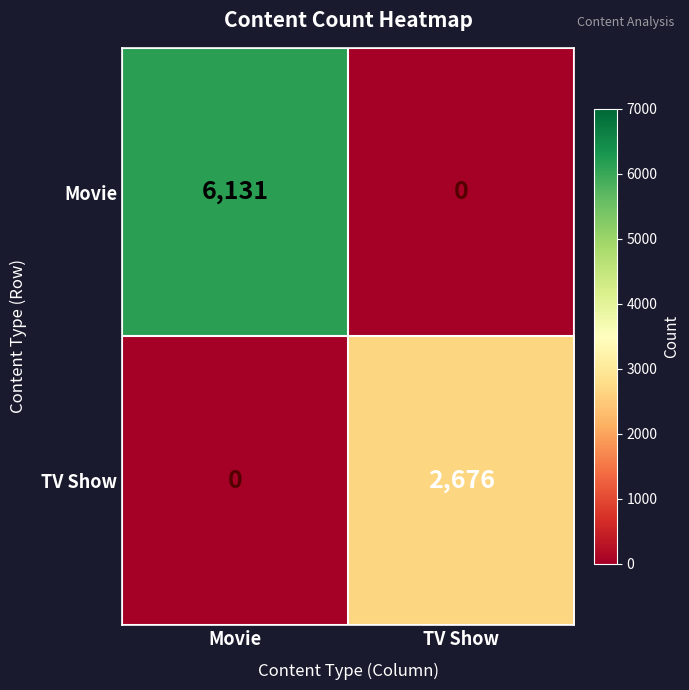

How many series are shown in this chart?

2